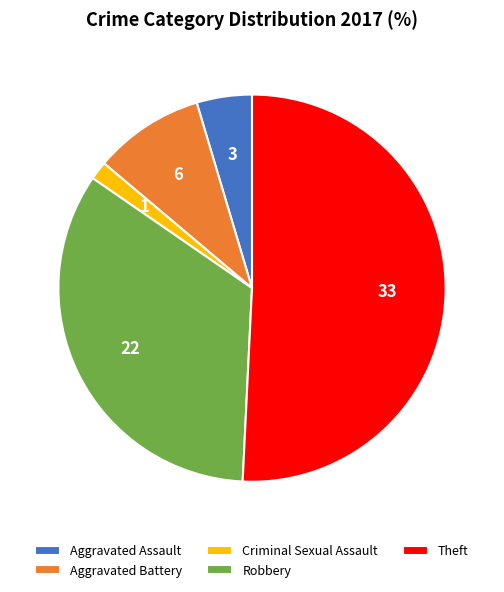

True or false: Theft accounts for 51% of the total.

True